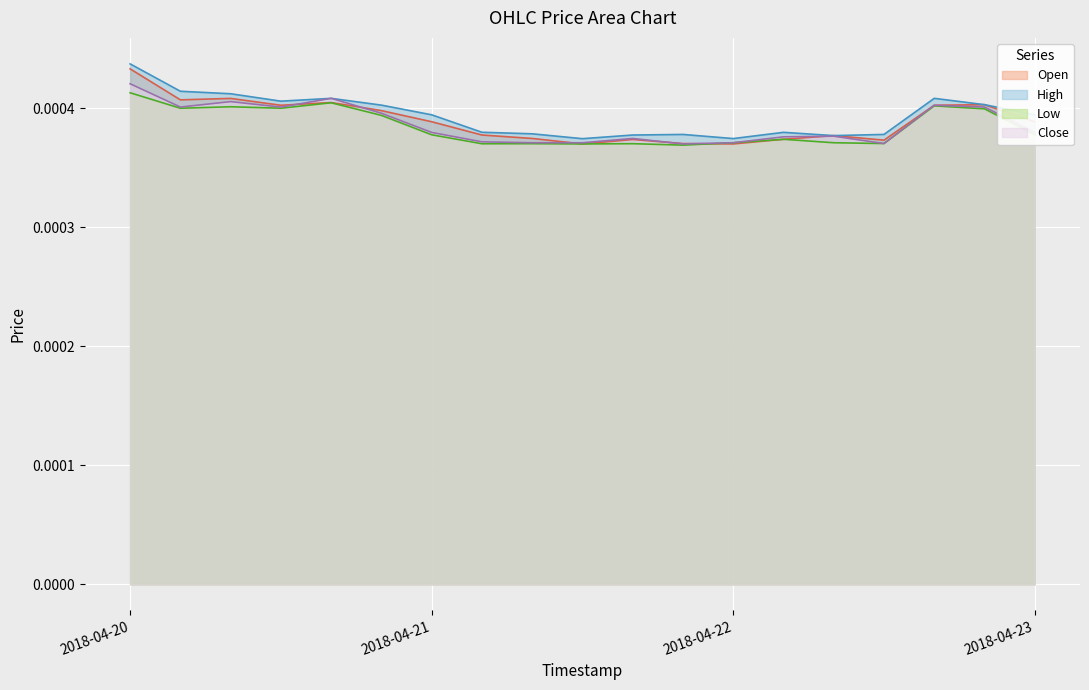

True or false: Close and Open intersect in this chart.

True